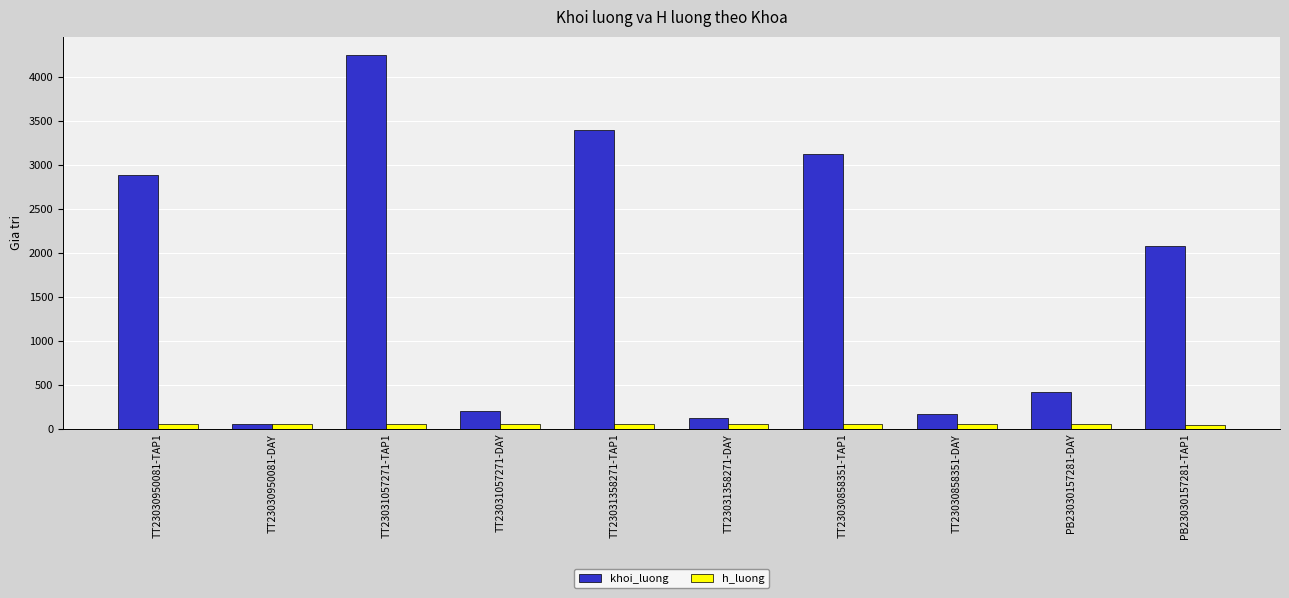

Which series has the largest total across all categories?

khoi_luong